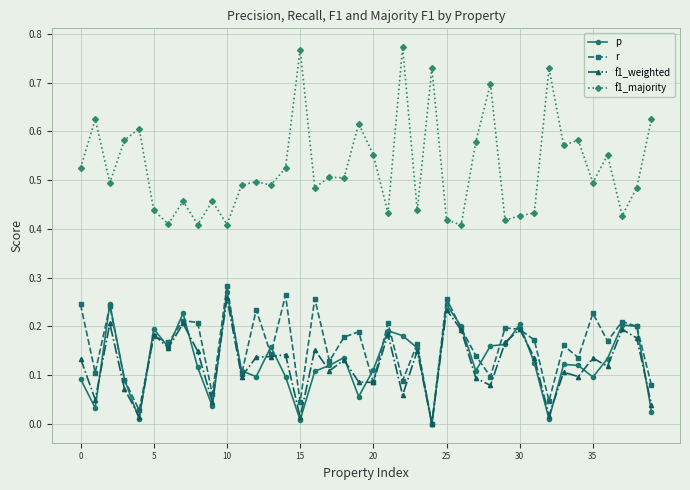

At how many categories does at least one series exceed 0?

40